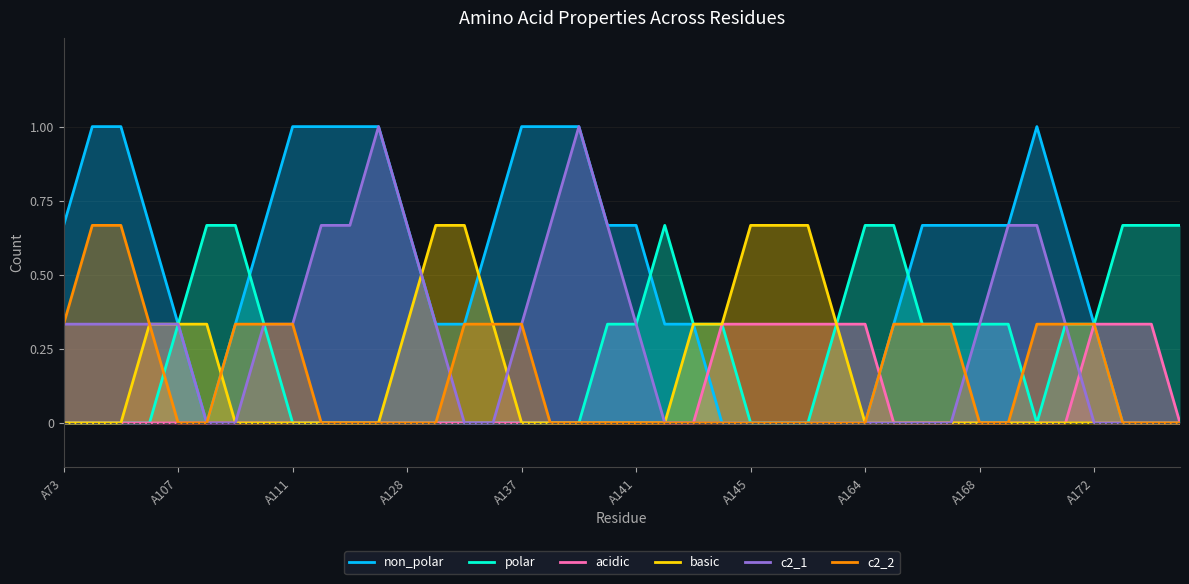

The polar series shows 0.4 at 21. True or false?

False